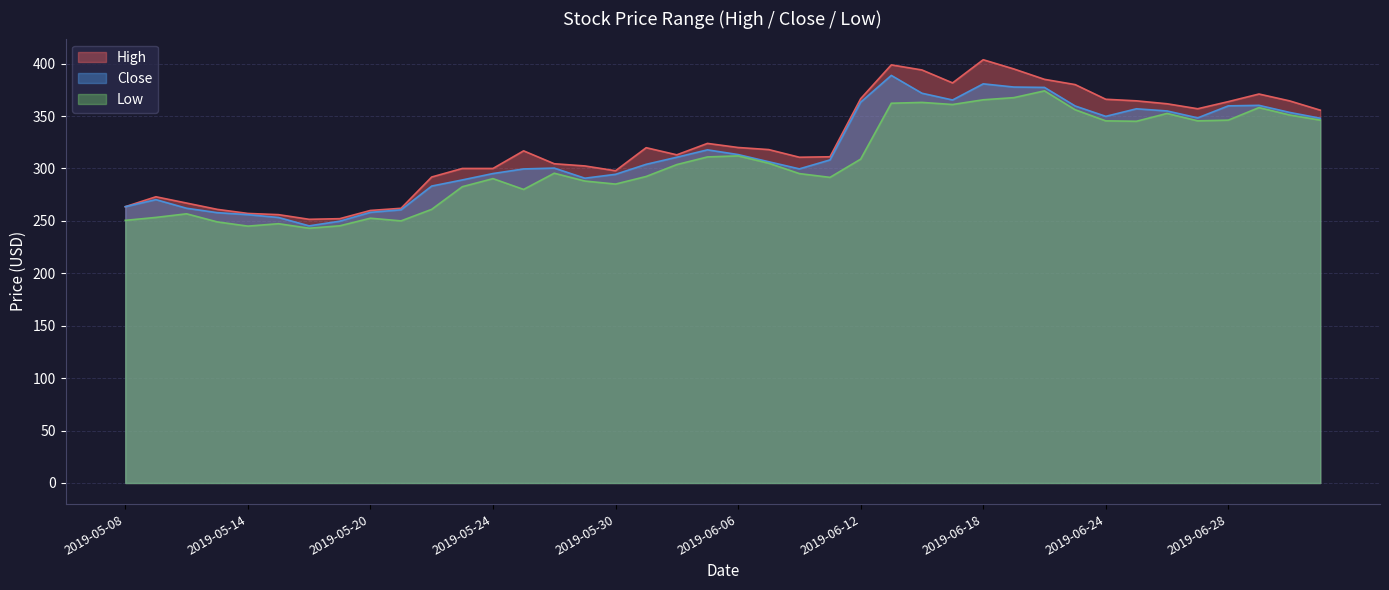

Reading right to left, transcribe all the data shown in this chart.

High: 2019-07-03=355.6	2019-07-02=364.5	2019-07-01=371.0	2019-06-28=363.8	2019-06-27=357.0	2019-06-26=361.7	2019-06-25=364.5	2019-06-24=366.0	2019-06-21=380.0	2019-06-20=385.0	2019-06-19=394.9	2019-06-18=403.7	2019-06-17=381.6	2019-06-14=394.0	2019-06-13=398.8	2019-06-12=366.5	2019-06-11=311.1	2019-06-10=310.7	2019-06-07=318.0	2019-06-06=320.0	2019-06-04=323.9	2019-06-03=313.0	2019-05-31=319.8	2019-05-30=297.8	2019-05-29=302.4	2019-05-28=304.5	2019-05-27=316.8	2019-05-24=300.0	2019-05-23=300.0	2019-05-22=291.9	2019-05-21=262.0	2019-05-20=260.0	2019-05-17=252.1	2019-05-16=251.5	2019-05-15=255.9	2019-05-14=257.1	2019-05-13=261.0	2019-05-10=267.0	2019-05-09=273.0	2019-05-08=263.5
Close: 2019-07-03=347.9	2019-07-02=353.5	2019-07-01=360.2	2019-06-28=359.7	2019-06-27=348.2	2019-06-26=354.9	2019-06-25=356.9	2019-06-24=349.7	2019-06-21=359.6	2019-06-20=377.3	2019-06-19=377.6	2019-06-18=380.7	2019-06-17=365.3	2019-06-14=371.8	2019-06-13=388.8	2019-06-12=363.2	2019-06-11=308.1	2019-06-10=299.6	2019-06-07=306.4	2019-06-06=313.2	2019-06-04=317.8	2019-06-03=310.7	2019-05-31=304.0	2019-05-30=294.4	2019-05-29=290.7	2019-05-28=300.4	2019-05-27=299.5	2019-05-24=295.1	2019-05-23=289.0	2019-05-22=283.2	2019-05-21=260.5	2019-05-20=258.1	2019-05-17=249.7	2019-05-16=245.2	2019-05-15=253.2	2019-05-14=255.9	2019-05-13=257.9	2019-05-10=262.0	2019-05-09=270.2	2019-05-08=263.5
Low: 2019-07-03=346.1	2019-07-02=351.0	2019-07-01=358.0	2019-06-28=346.1	2019-06-27=345.4	2019-06-26=352.5	2019-06-25=345.0	2019-06-24=345.4	2019-06-21=356.0	2019-06-20=374.0	2019-06-19=367.5	2019-06-18=365.5	2019-06-17=361.0	2019-06-14=363.0	2019-06-13=362.2	2019-06-12=308.9	2019-06-11=291.5	2019-06-10=295.1	2019-06-07=305.0	2019-06-06=312.0	2019-06-04=311.0	2019-06-03=303.7	2019-05-31=292.4	2019-05-30=285.1	2019-05-29=288.0	2019-05-28=295.5	2019-05-27=280.0	2019-05-24=290.3	2019-05-23=282.6	2019-05-22=261.0	2019-05-21=250.0	2019-05-20=252.6	2019-05-17=245.3	2019-05-16=243.0	2019-05-15=247.3	2019-05-14=245.0	2019-05-13=249.1	2019-05-10=256.8	2019-05-09=253.3	2019-05-08=250.5